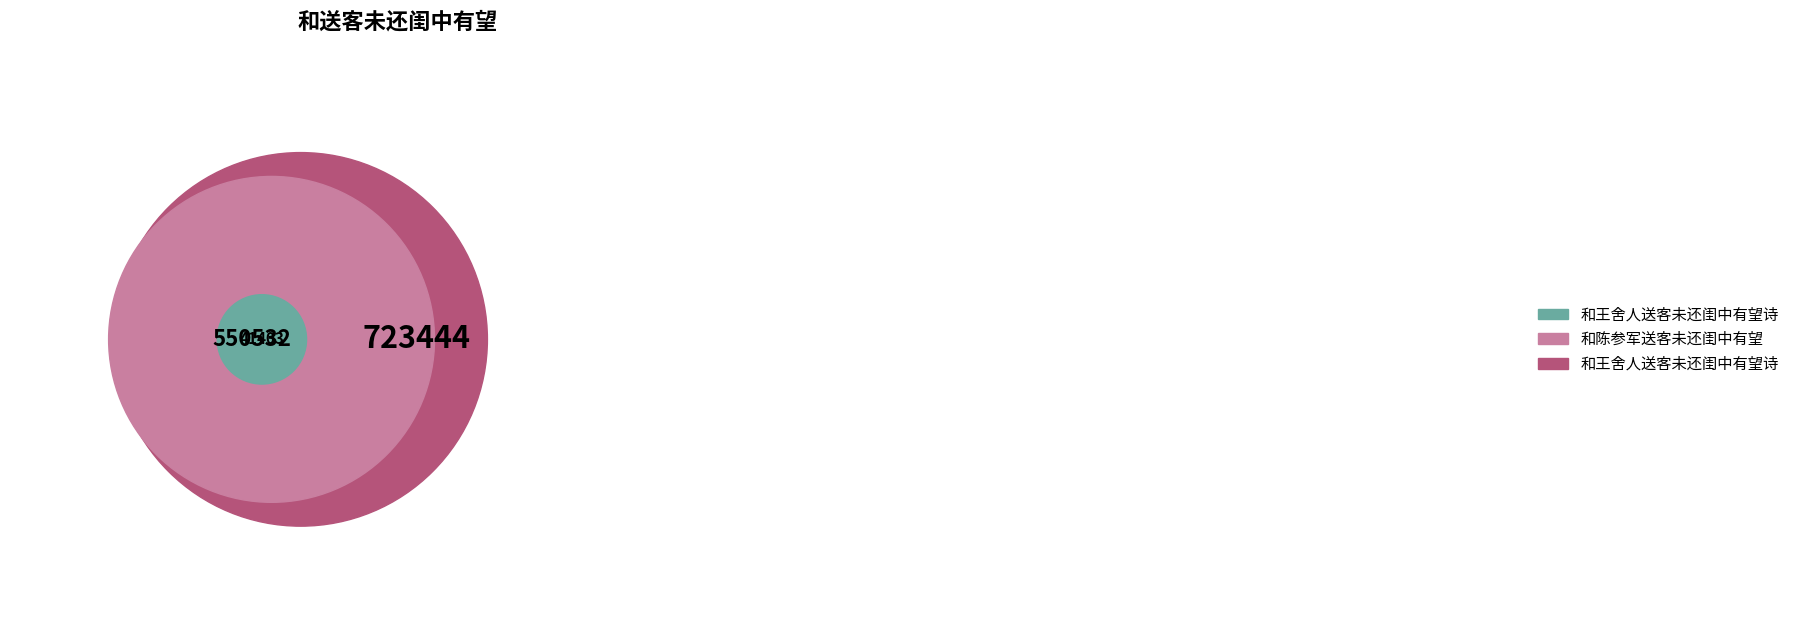

To the nearest percent, what percentage of the pie is 和王舍人送客未还闺中有望诗?

55%